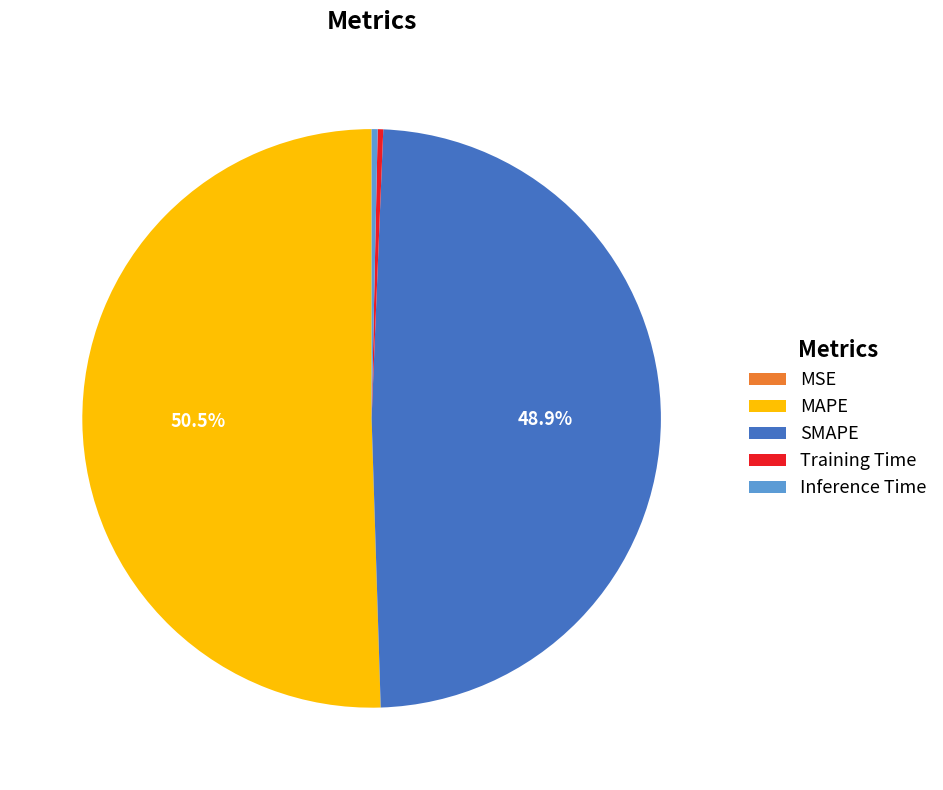

The Inference Time slice represents 9% of the pie. True or false?

False